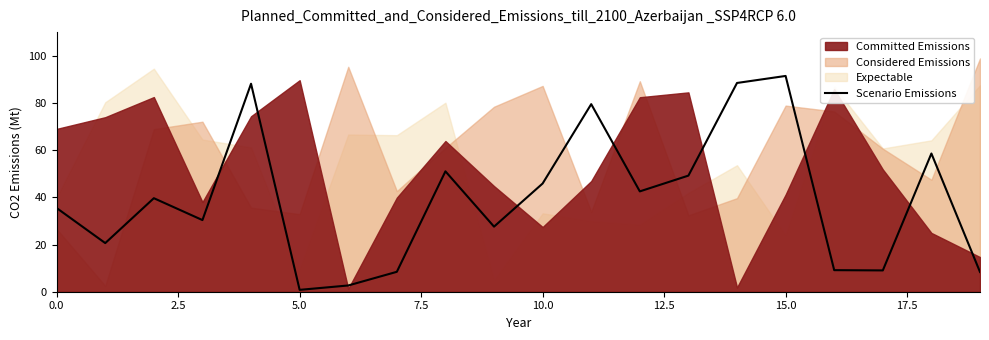

At which label is the value closest to 46?

10